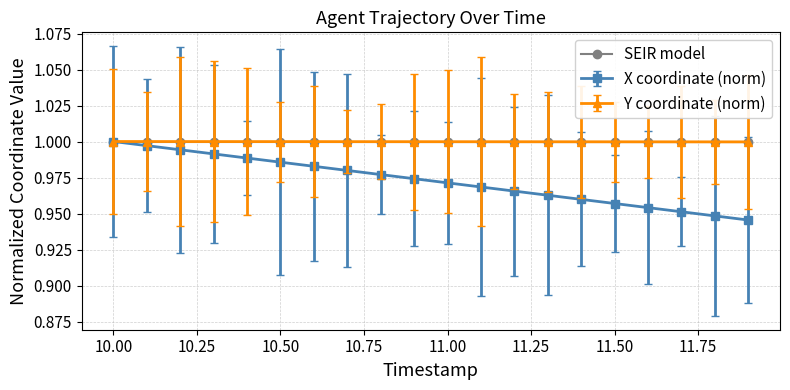

Which series has the widest spread of values?

X coordinate (norm)